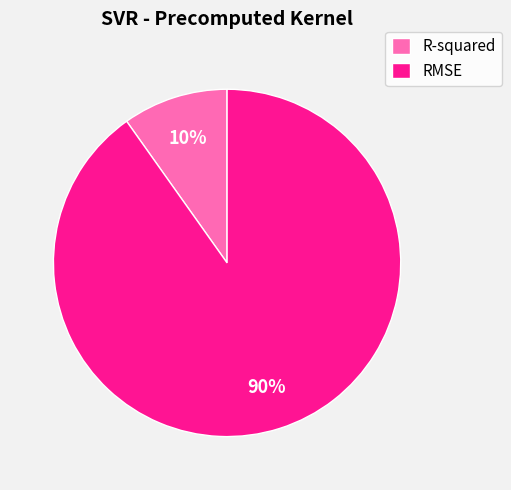

What is the smallest slice in the pie chart?

R-squared